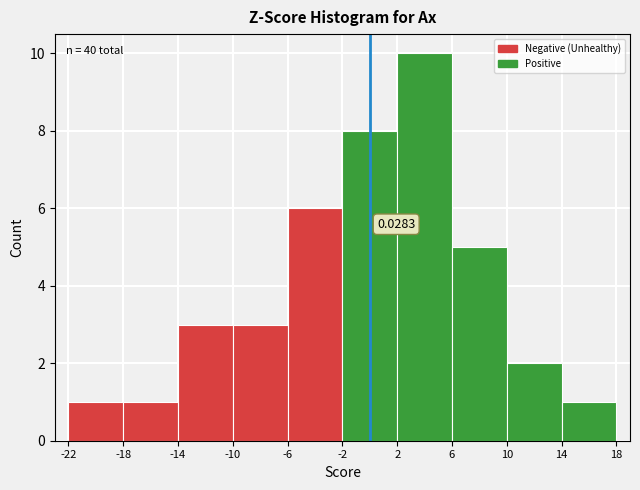

Over which range of the x-axis is the bar tallest?

2 to 6